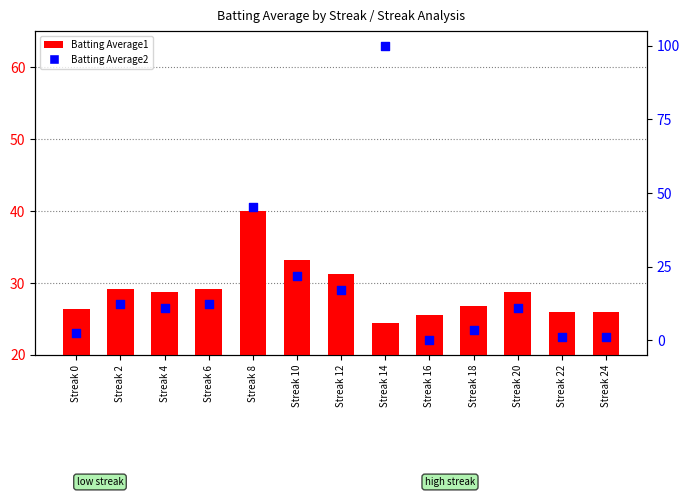

What are all the series names shown in the legend?

Batting Average1, Batting Average2